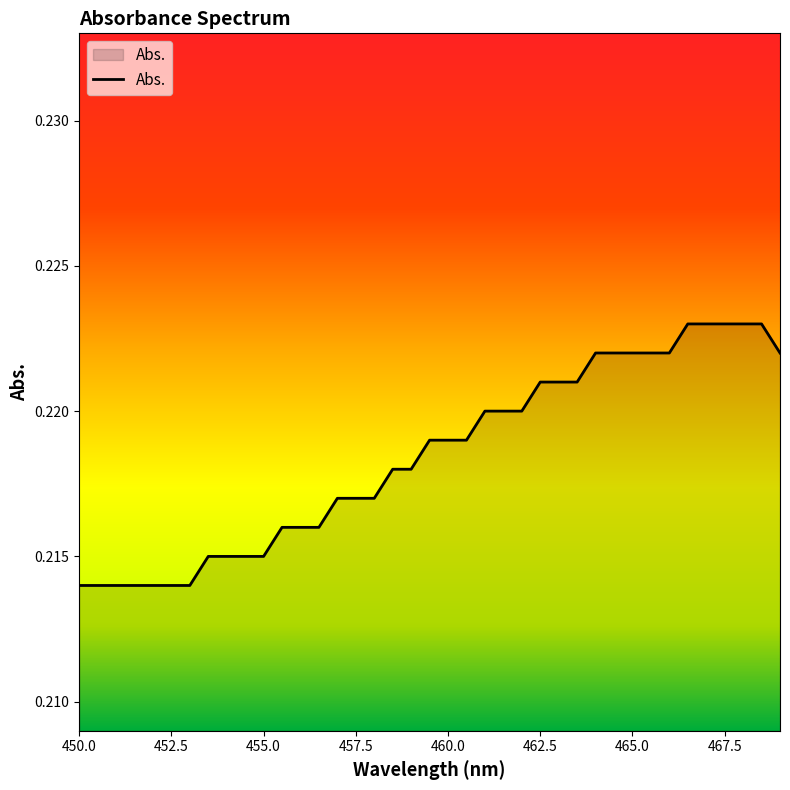

Does the chart have visible grid lines?

No